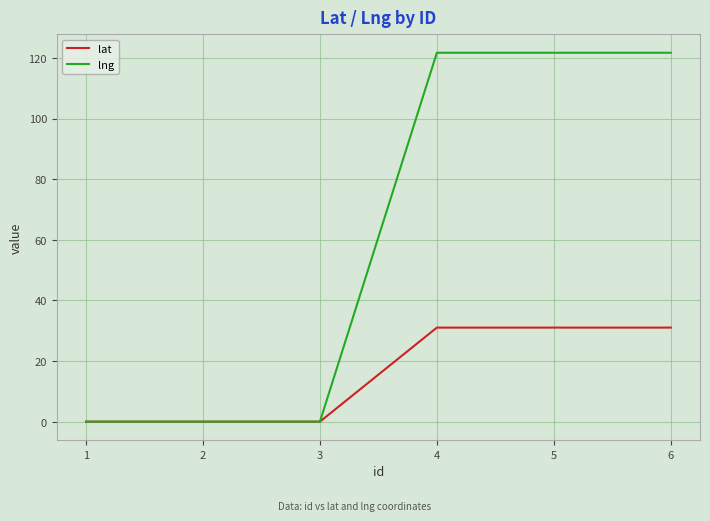

Is the value of lng at 4 greater than the value of lat at 3?

Yes